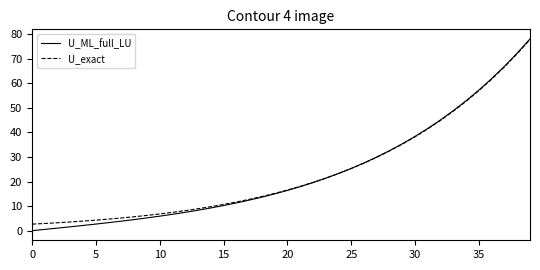

What is the highest value of the U_ML_full_LU series?

78.0